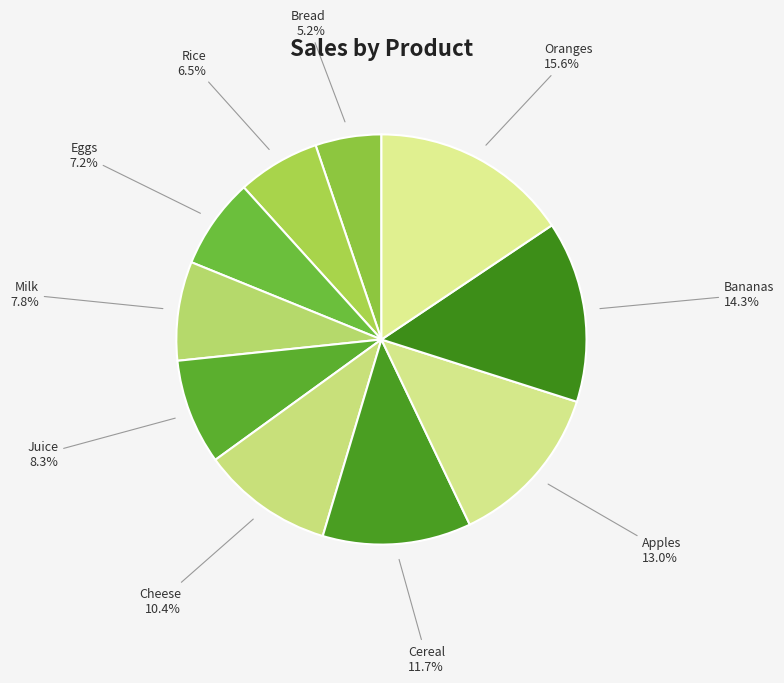

Does any single category account for the majority?

No